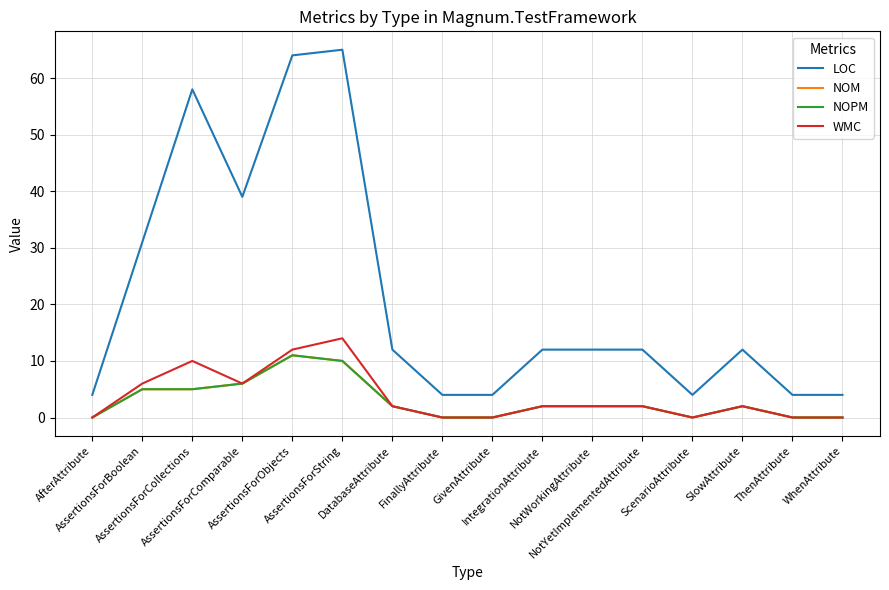

How many lines are shown in the chart?

4